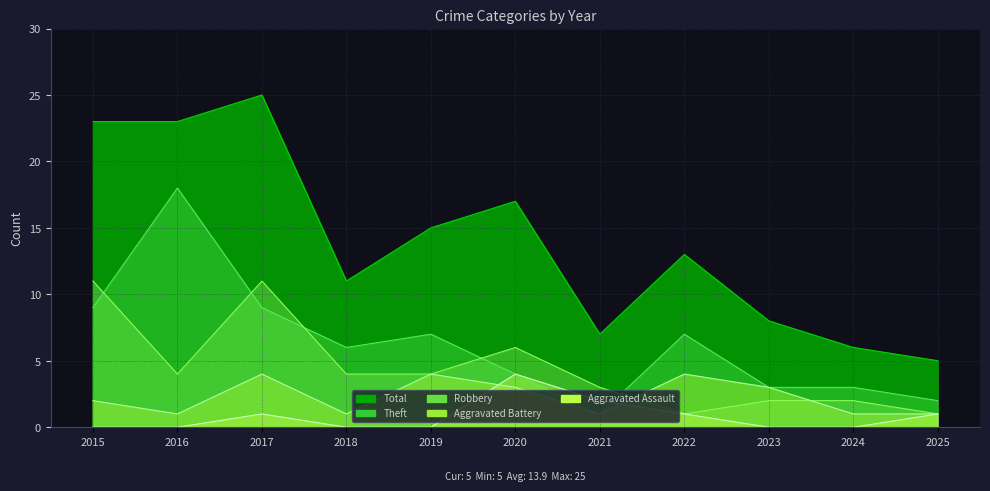

Which category has the highest value across all series?

2017